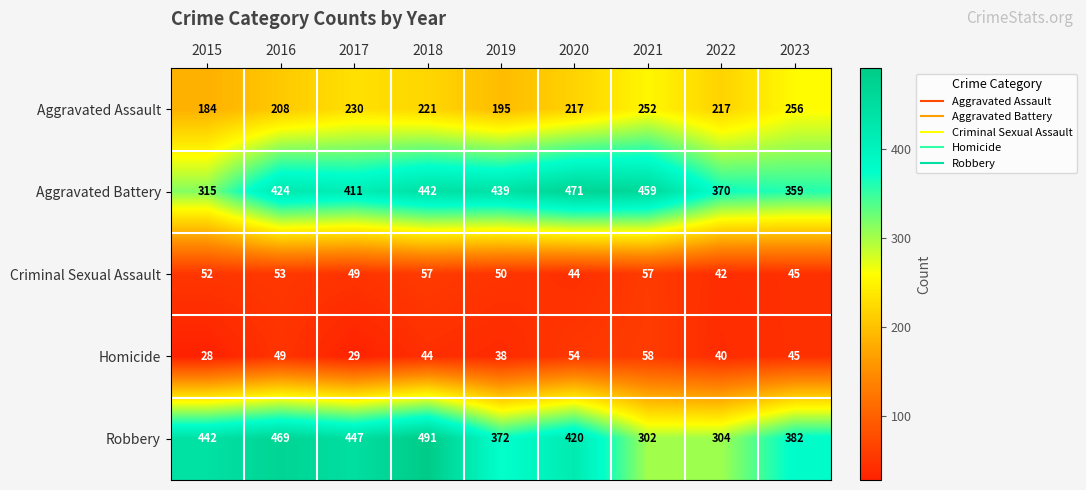

At 2015, list the series in order from smallest to largest.

Homicide, Criminal Sexual Assault, Aggravated Assault, Aggravated Battery, Robbery